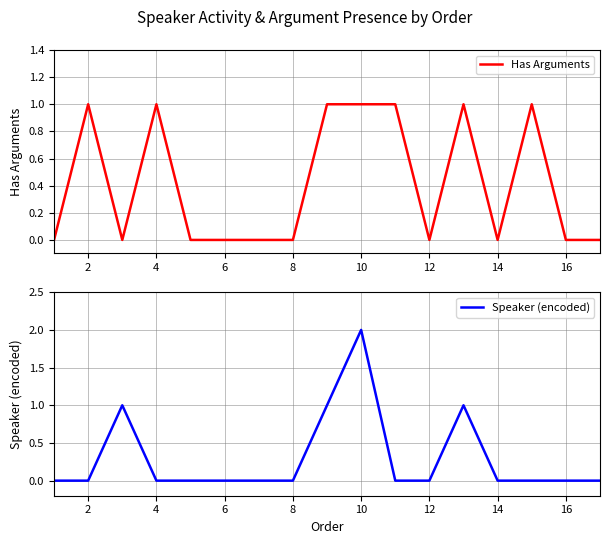

After their last crossing, which series has the higher values: Speaker (encoded) or Has Arguments?

Has Arguments